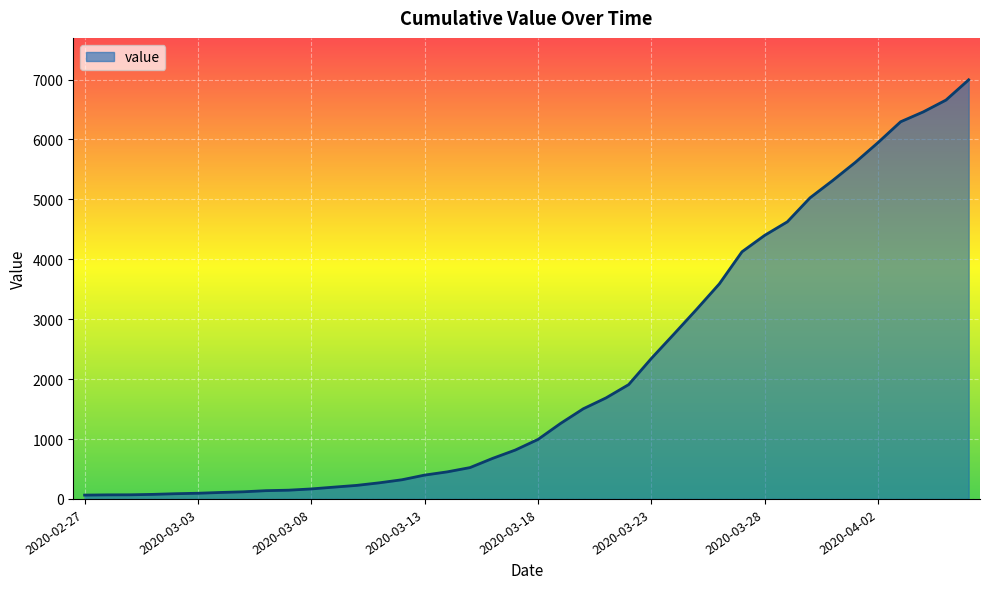

How many lines are shown in the chart?

1